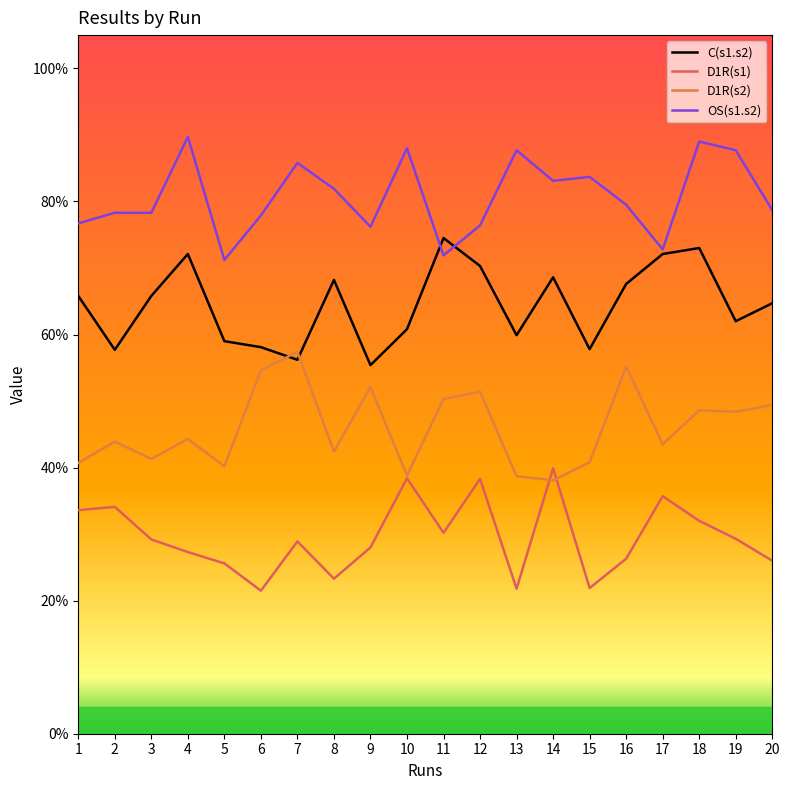

Does the chart have visible grid lines?

No